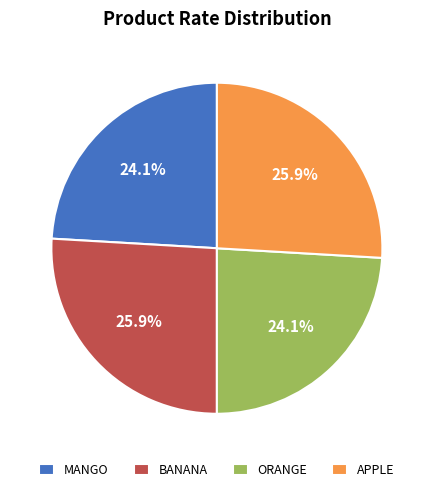

What percentage is NOT represented by BANANA?

74.1%